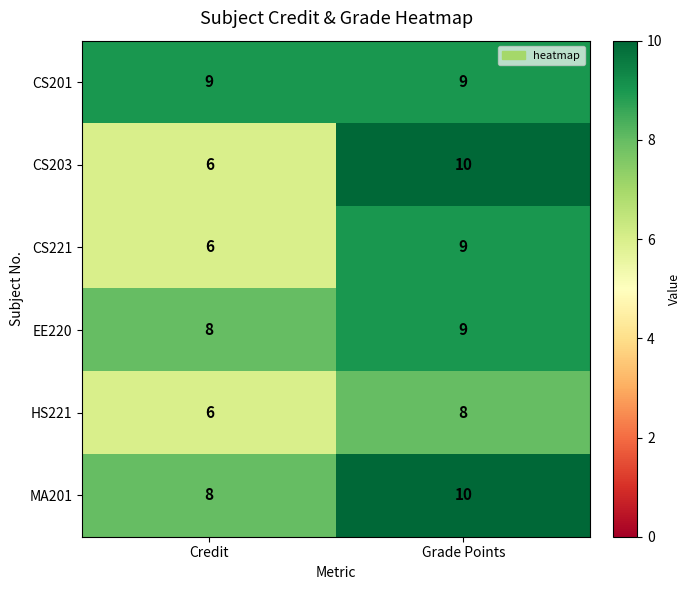

What is the total value across all series at Credit?

43